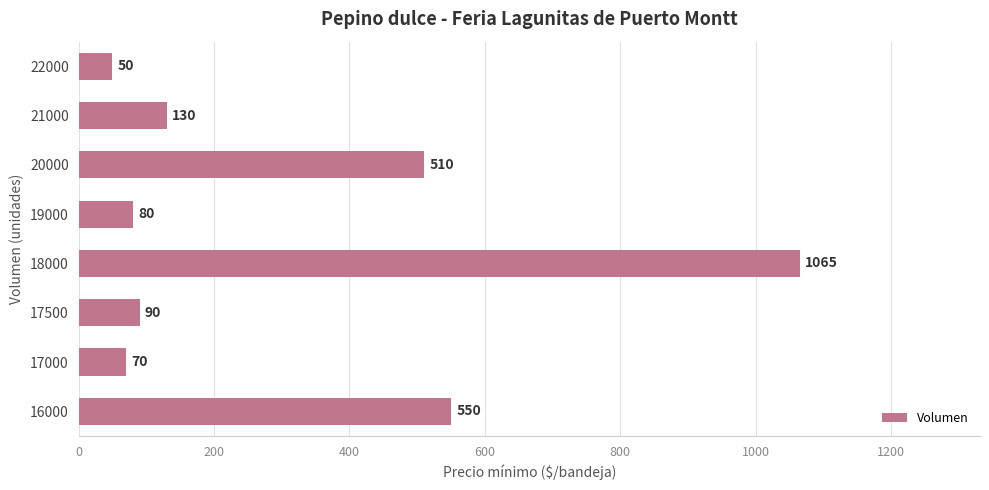

Where is the data nearest to the value 557?

16000